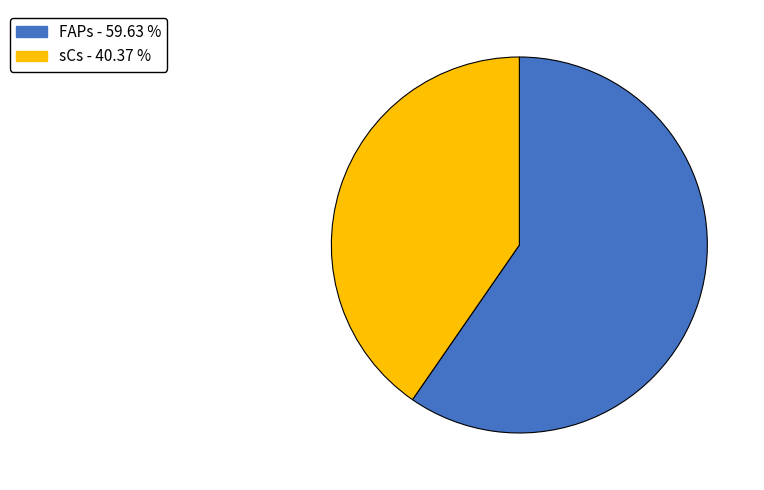

What is the smallest slice in the pie chart?

sCs